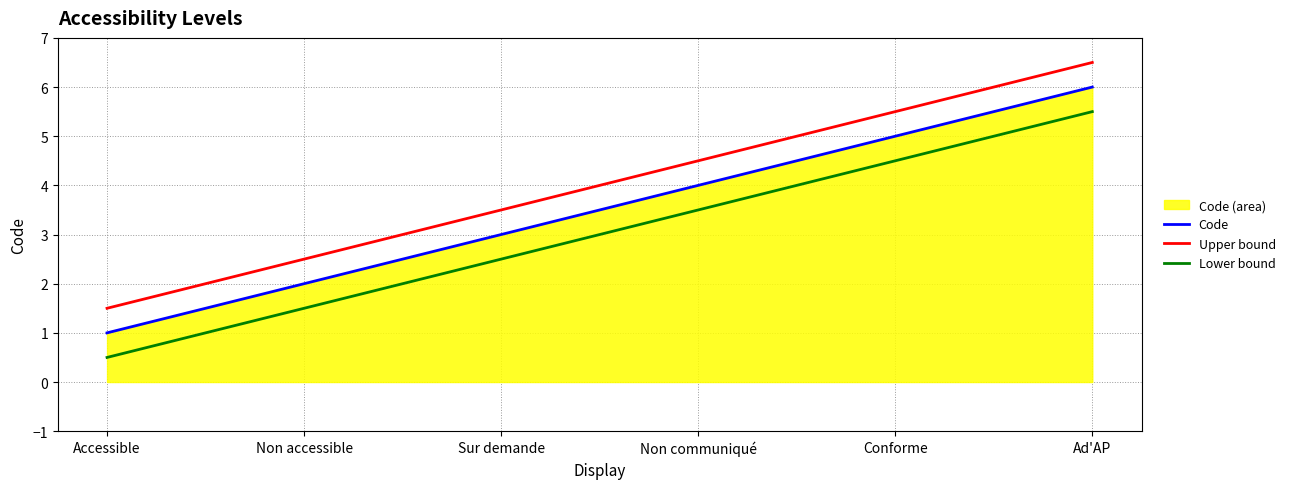

What value does the Upper bound series have at Non communiqué?

4.5